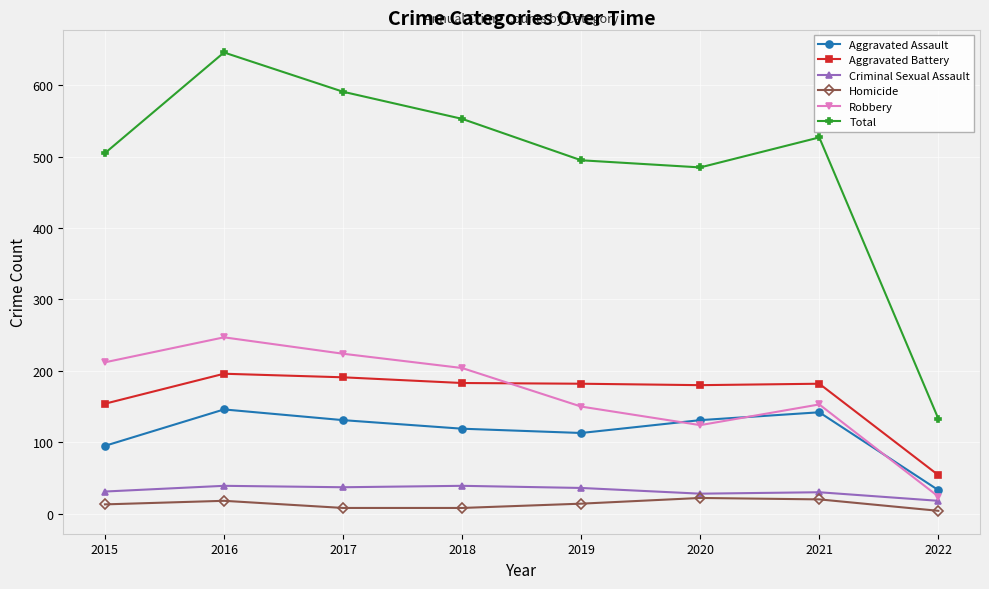

Is this an area chart (filled region under the line)?

No